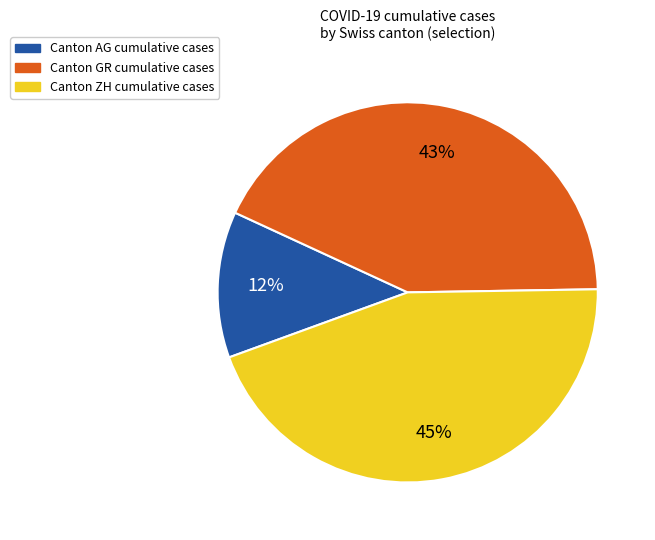

To the nearest percent, what is the average slice percentage?

33%